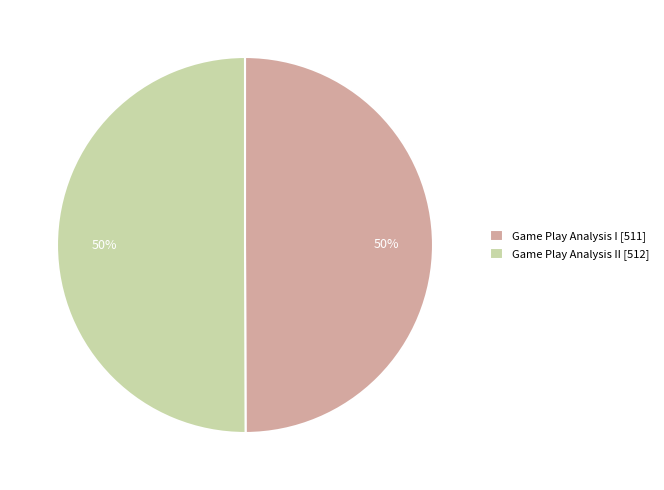

Is it true that Game Play Analysis I [511] is 41% of the pie?

False